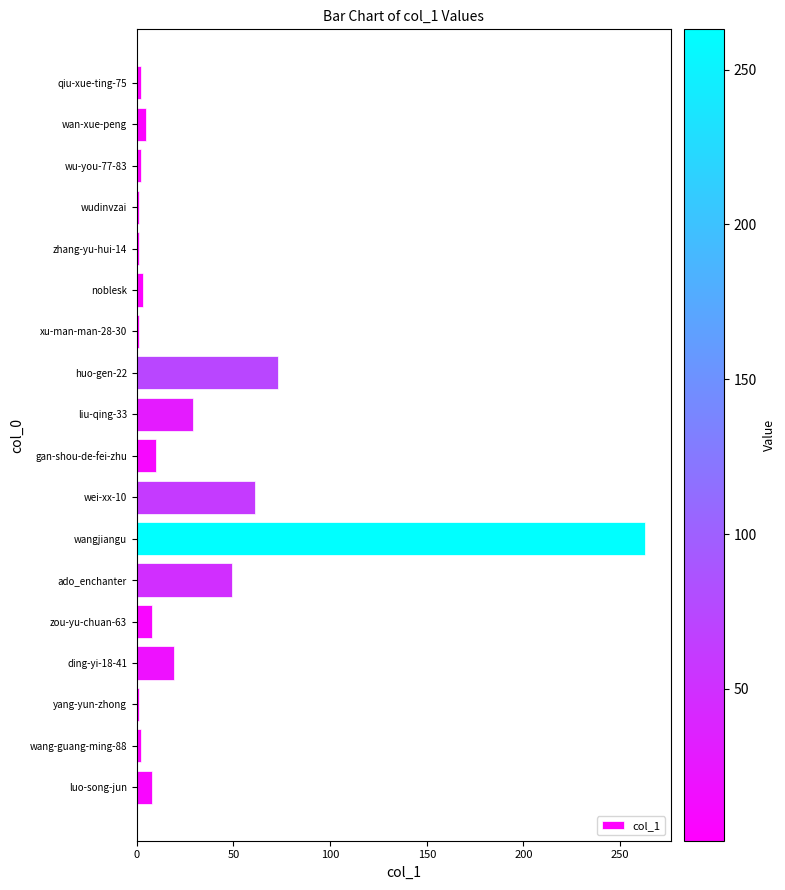

How many bars are there in total?

18